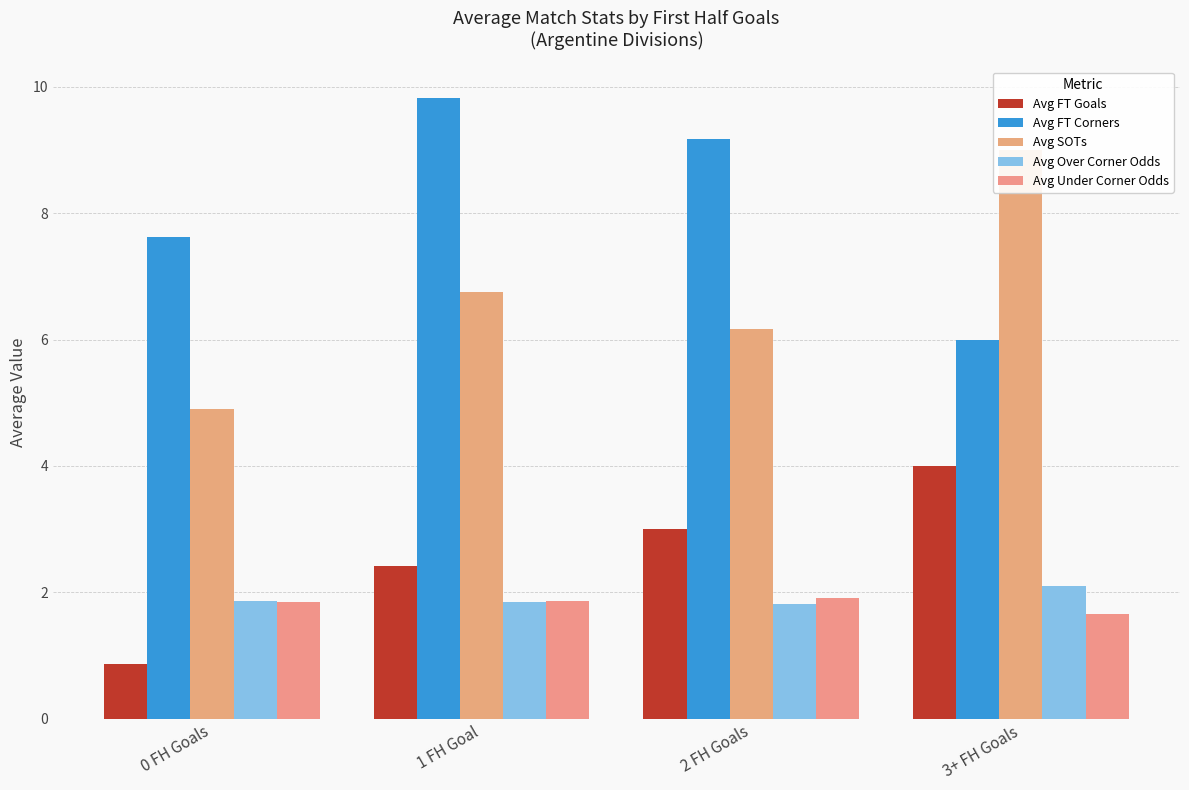

Which series changed the most between 0 FH Goals and 1 FH Goal?

Avg FT Corners